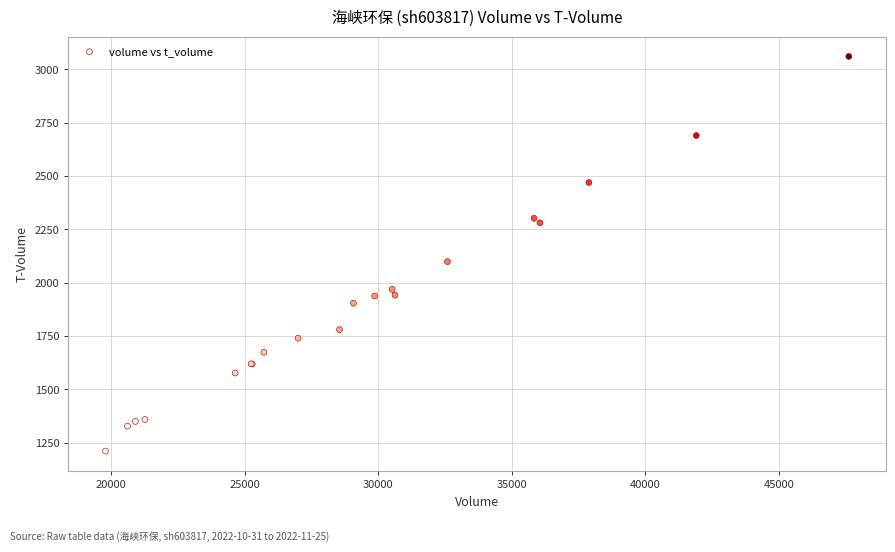

What Y value in the scatter plot is closest to 2136?

2099